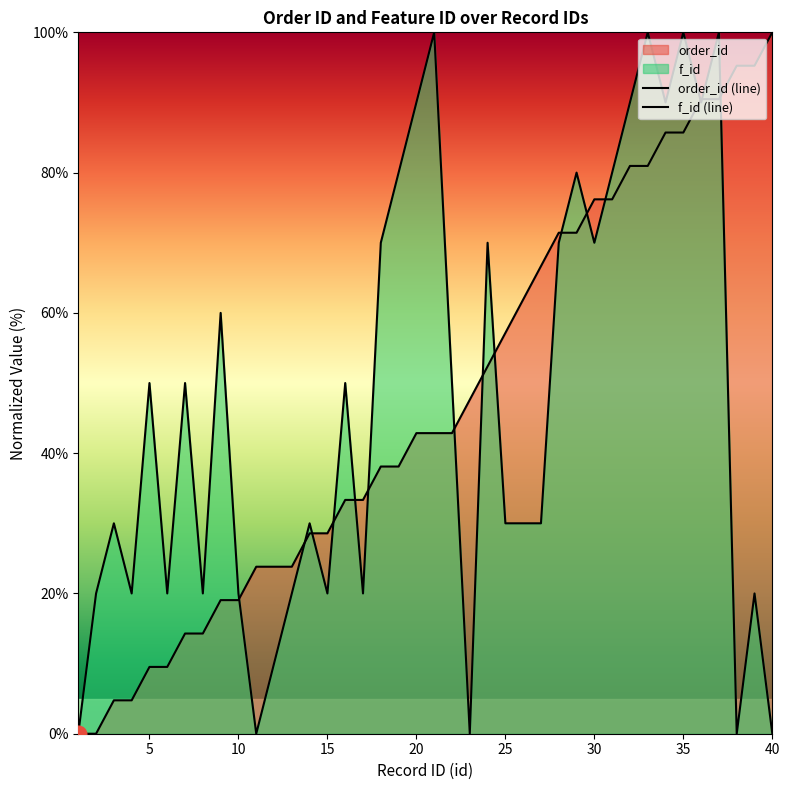

Where is the first local maximum for f_id?

3